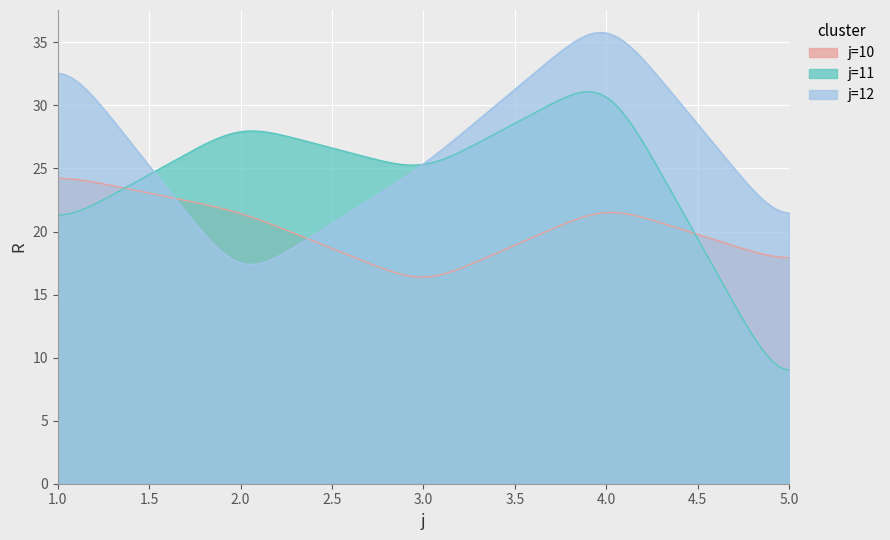

Which series has the largest total across all categories?

j=12